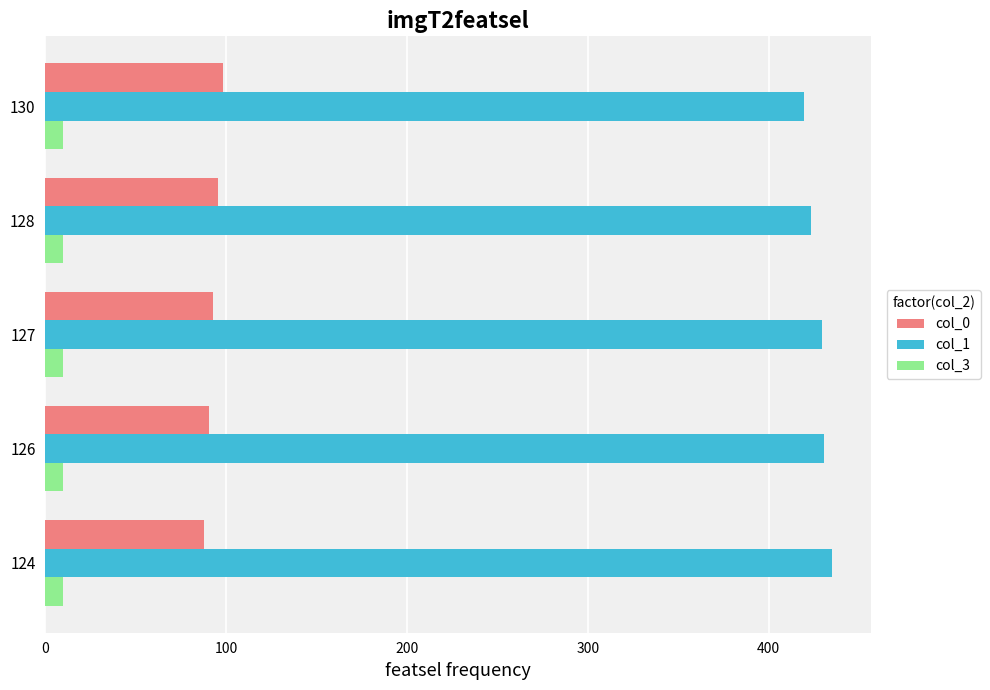

What is the spread (max minus min) of values at 127?

419.3